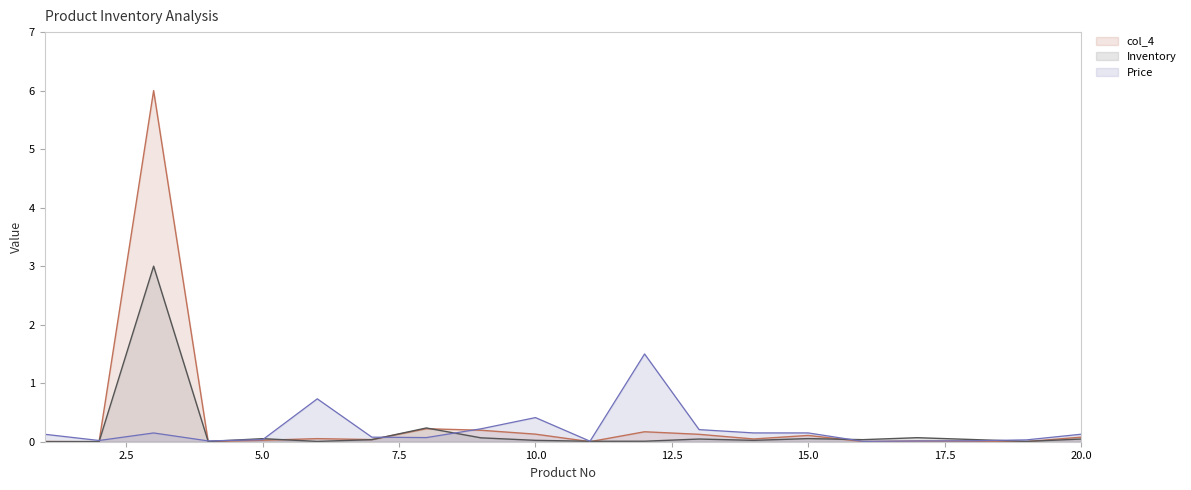

Between which two adjacent categories do col_4 and Inventory first intersect?

1 and 2